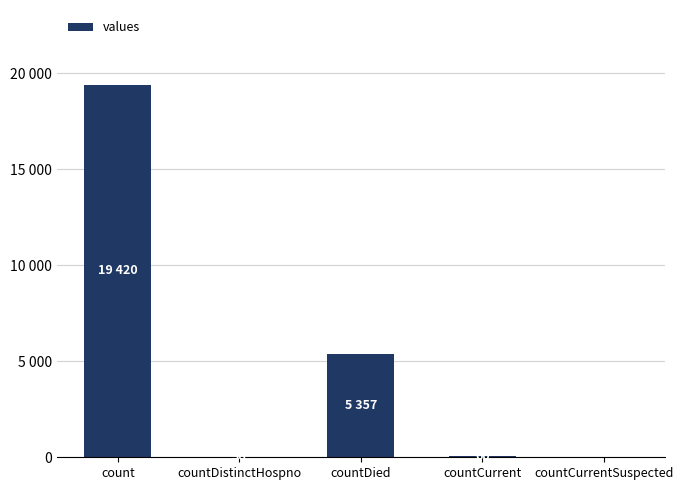

Is it true that the value at count is 19420?

True